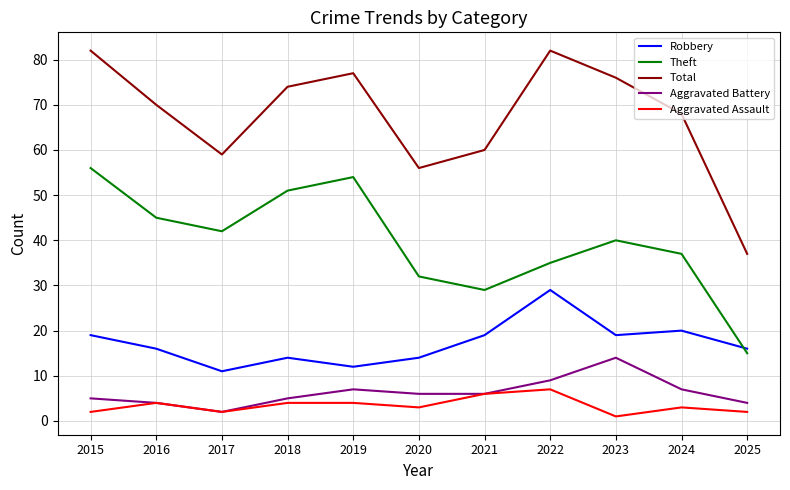

Rank the series by their maximum value, from highest to lowest.

Total, Theft, Robbery, Aggravated Battery, Aggravated Assault